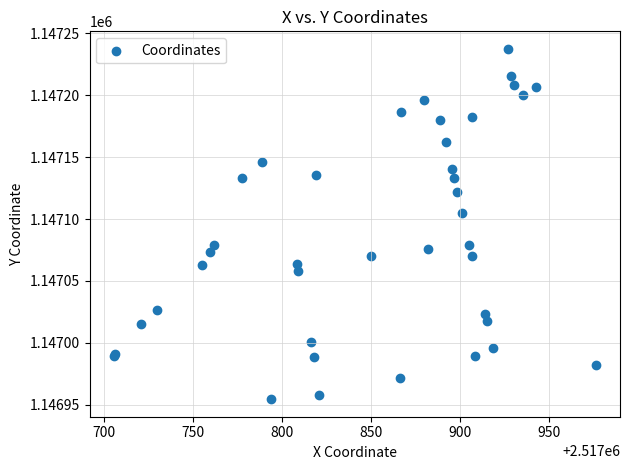

What Y value in the scatter plot is closest to 1147095?

1147104.6